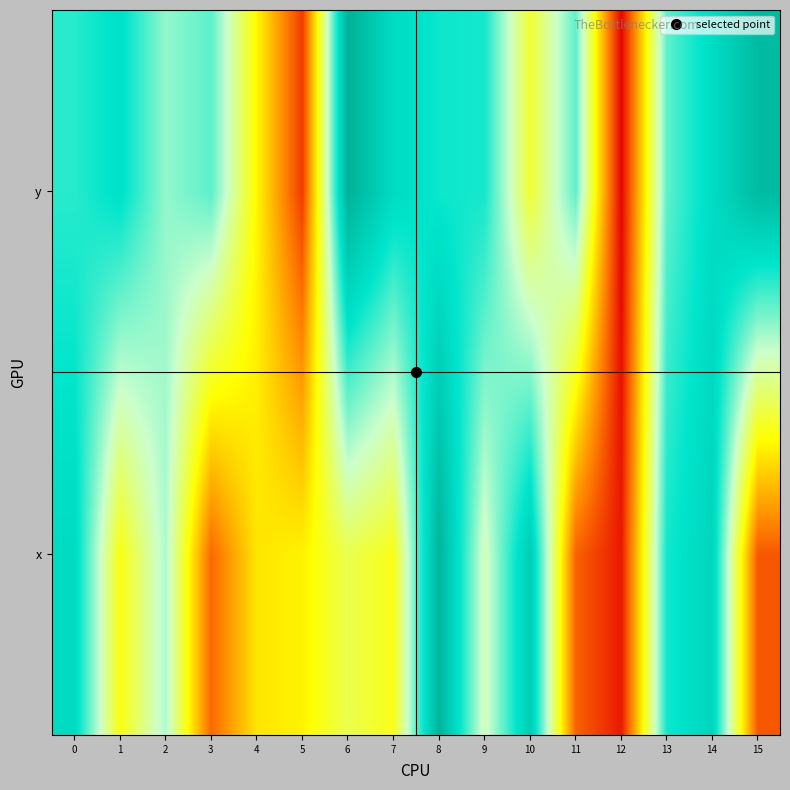

Which category has the highest value across all series?

6